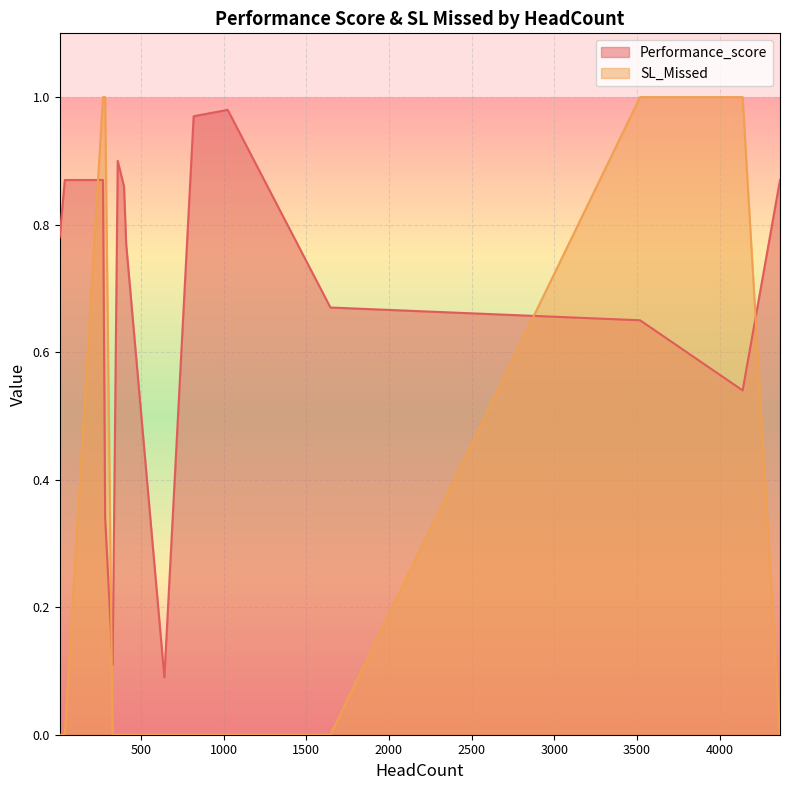

Which series has the largest range (max minus min)?

SL_Missed